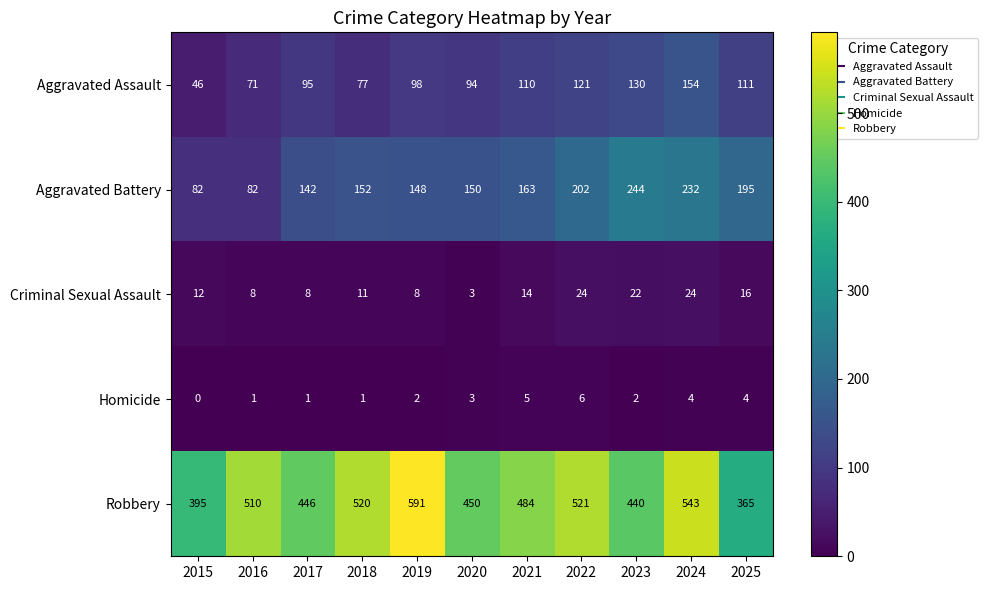

What is the difference between the second highest and second lowest values in the Aggravated Assault series?

59